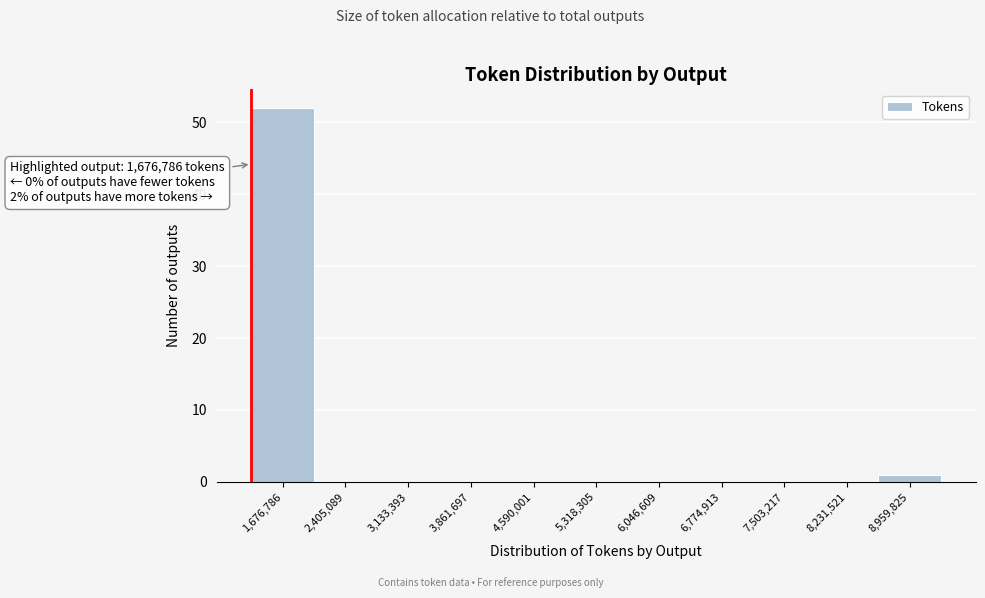

Reading left to right, transcribe all the data shown in this chart.

1,676,786=52	2,405,089=0	3,133,393=0	3,861,697=0	4,590,001=0	5,318,305=0	6,046,609=0	6,774,913=0	7,503,217=0	8,231,521=0	8,959,825=1